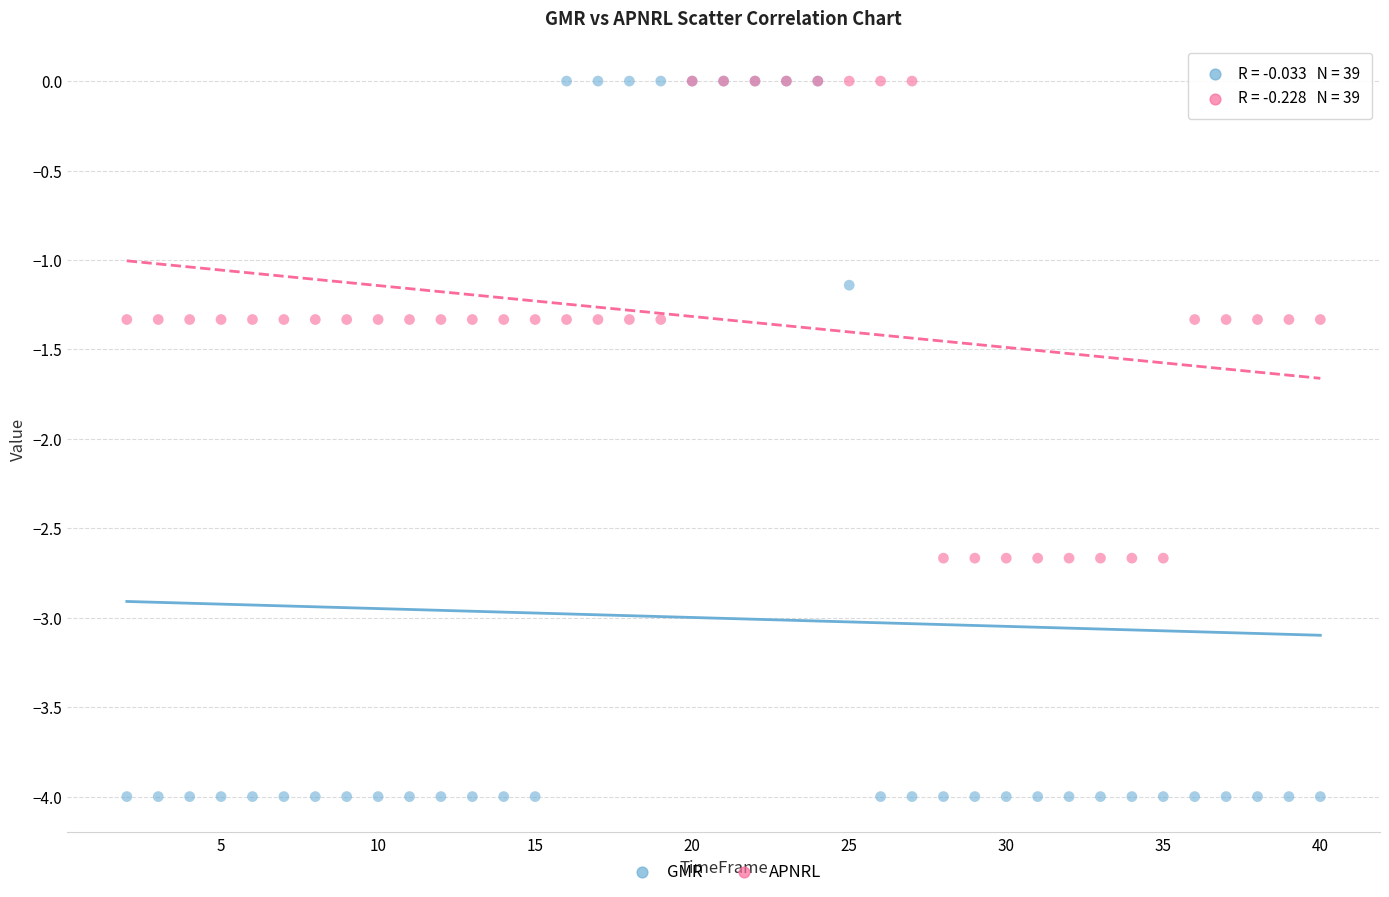

In the APNRL series, what Y value is closest to -1?

-1.3